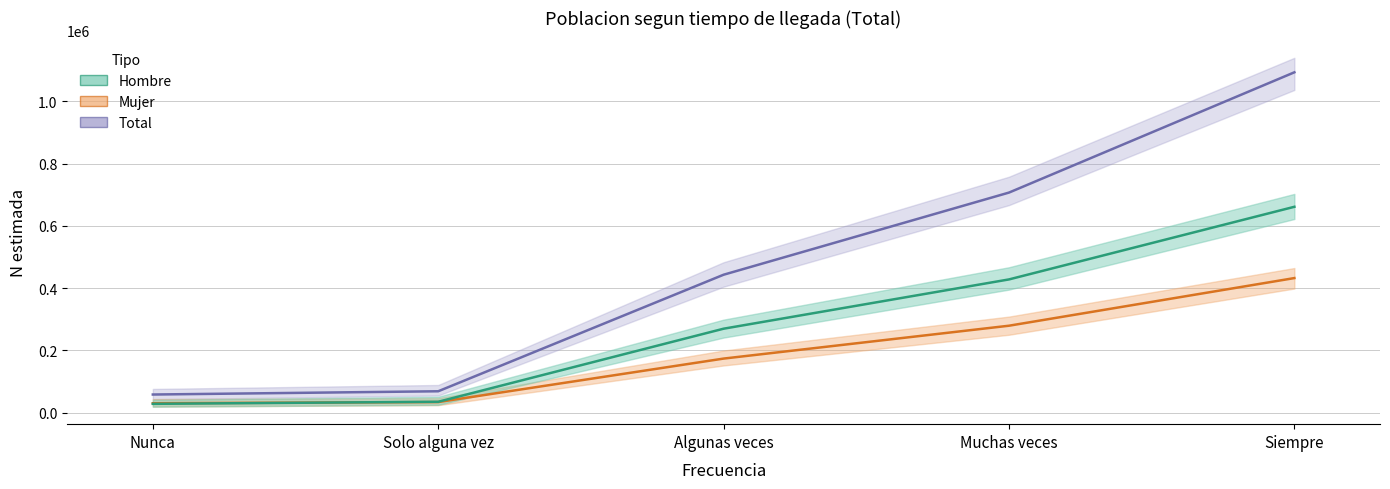

Reading left to right, extract all data points from this chart.

Total N estimada: 57973	68445	443105	707174	1093810
Mujer N estimada: 29904	33761	173520	279166	432329
Hombre N estimada: 28069	34684	269586	428008	661481